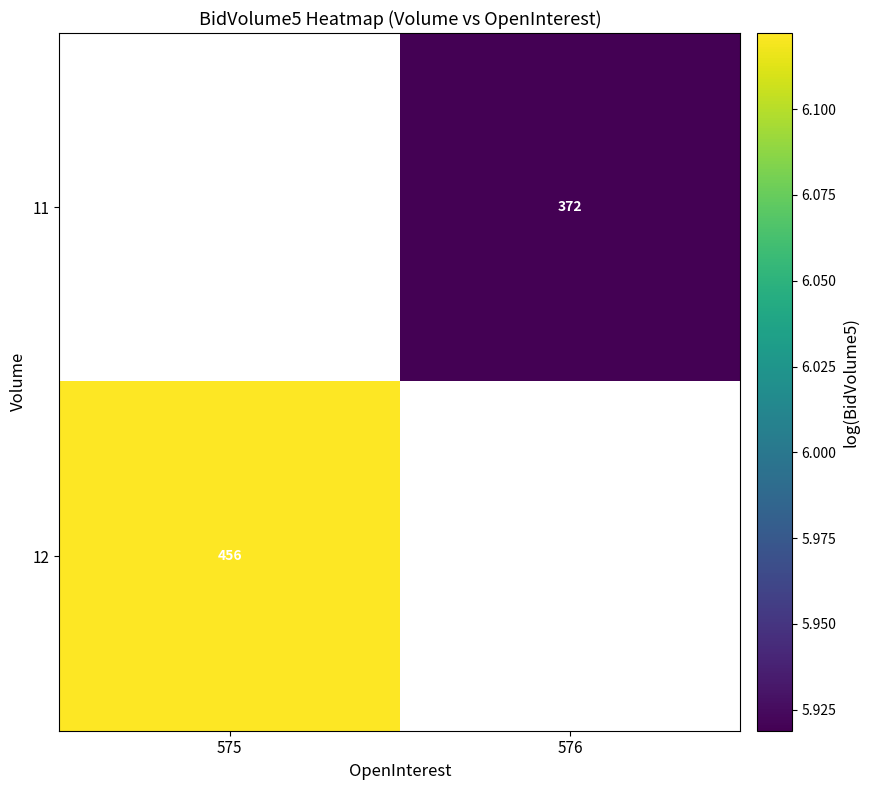

Is the value of 12 at 575 greater than the value of 11 at 575?

No